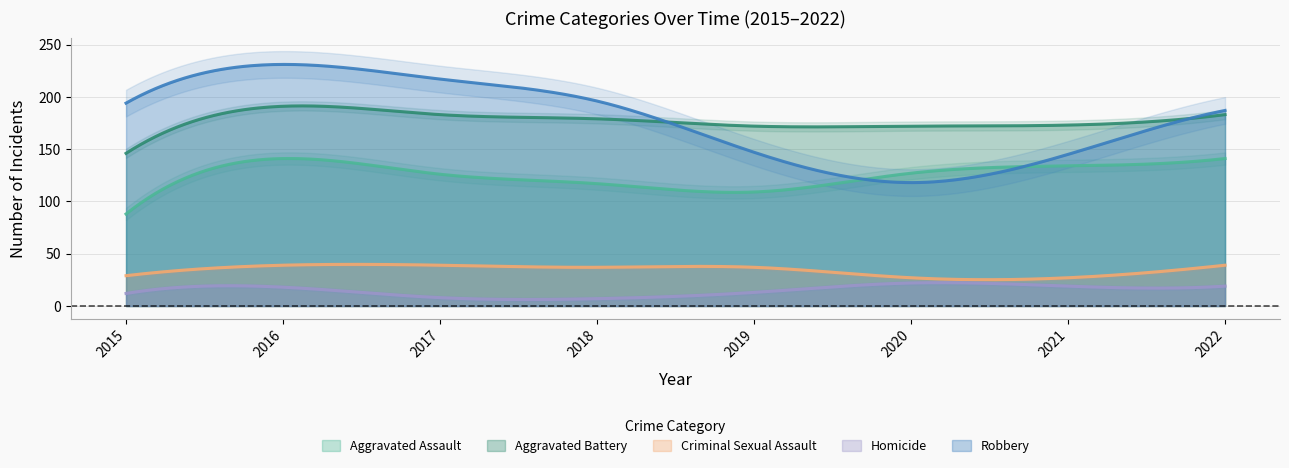

Which label corresponds to the largest value in the chart?

2016